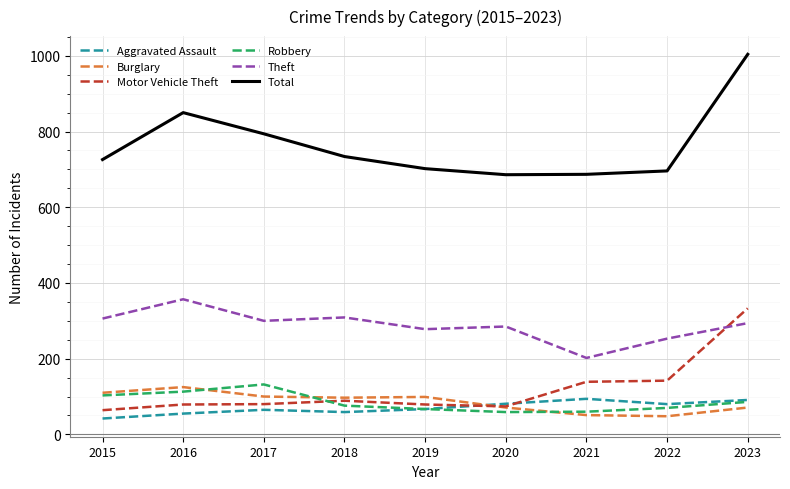

In Burglary, how many points are higher than both neighbors (excluding endpoints)?

2